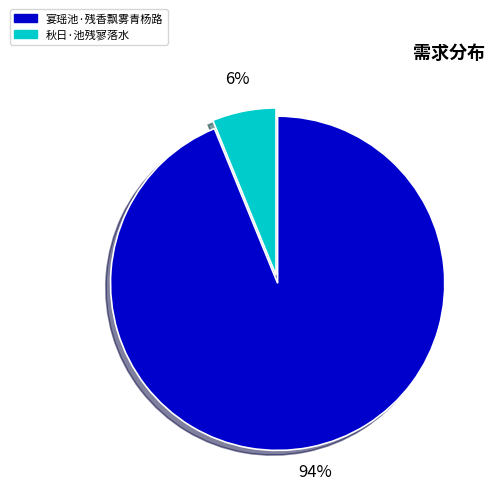

To the nearest percent, what is the average slice percentage?

50%